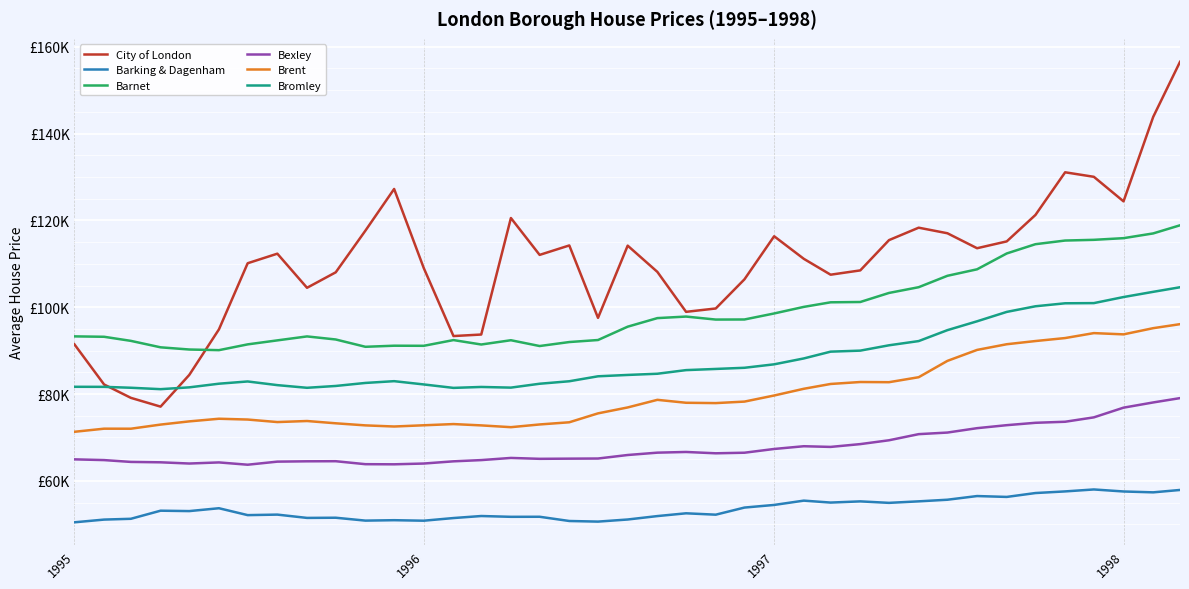

True or false: Barking & Dagenham and City of London intersect in this chart.

False